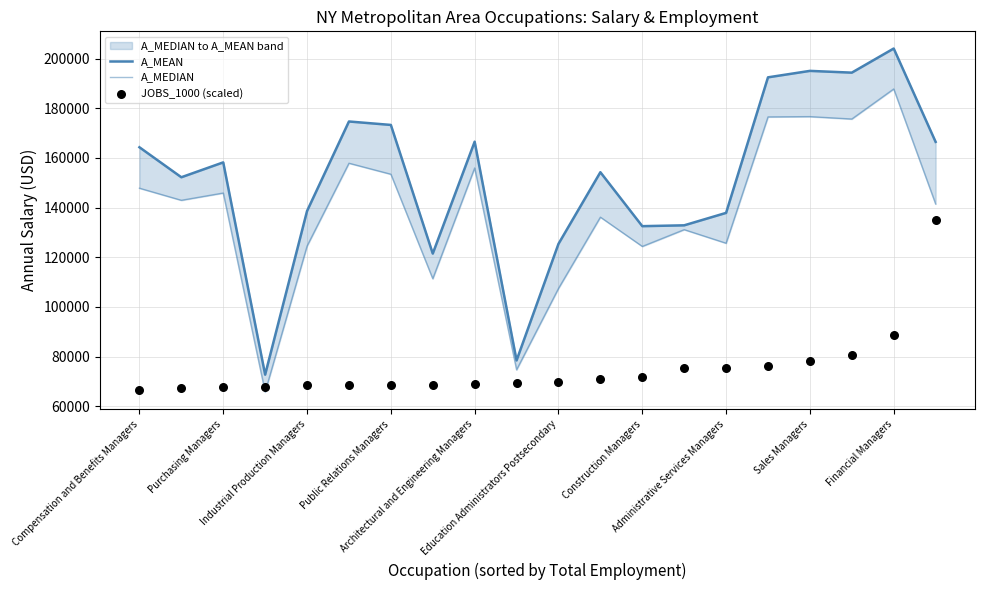

Which series contains the highest Y value?

A_MEAN